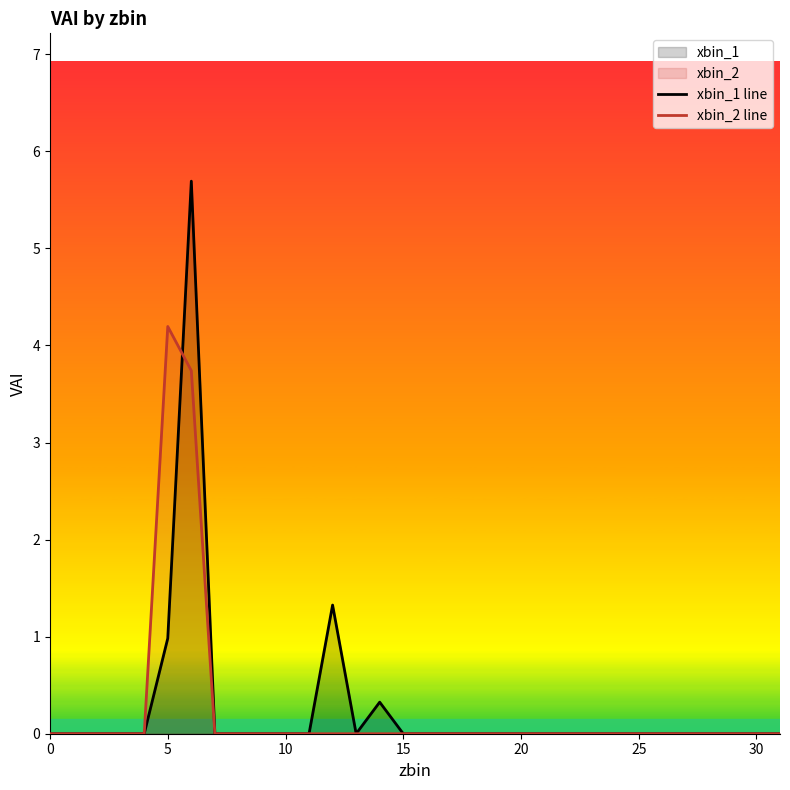

Which series ends up on top after the final intersection of xbin_1 line and xbin_2 line?

xbin_1 line